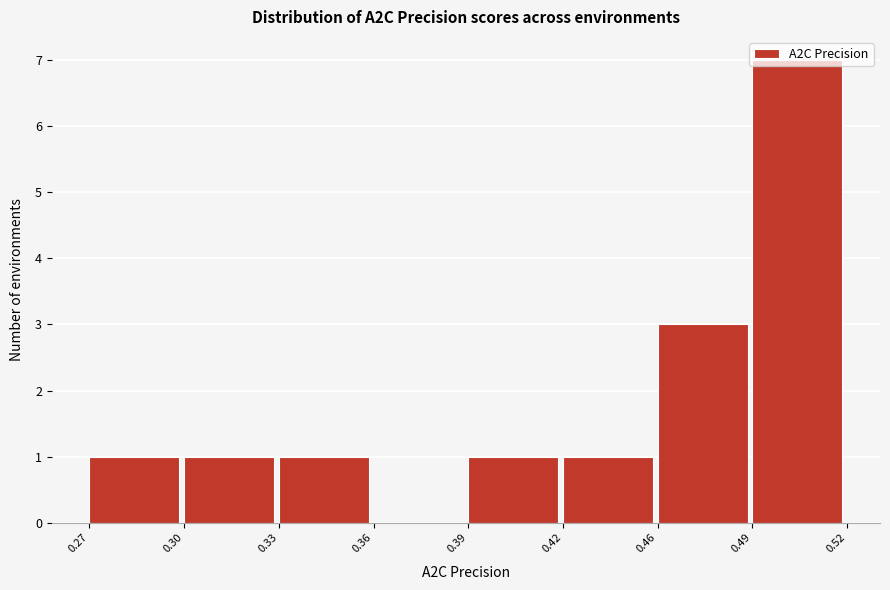

What is the sum of all values?

15